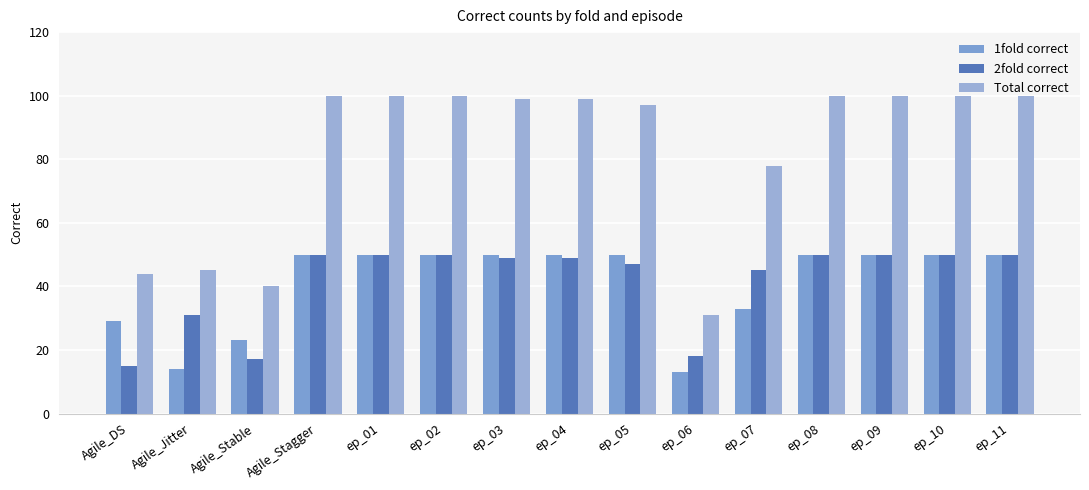

Which has a higher value, ep_07 or ep_09?

ep_09